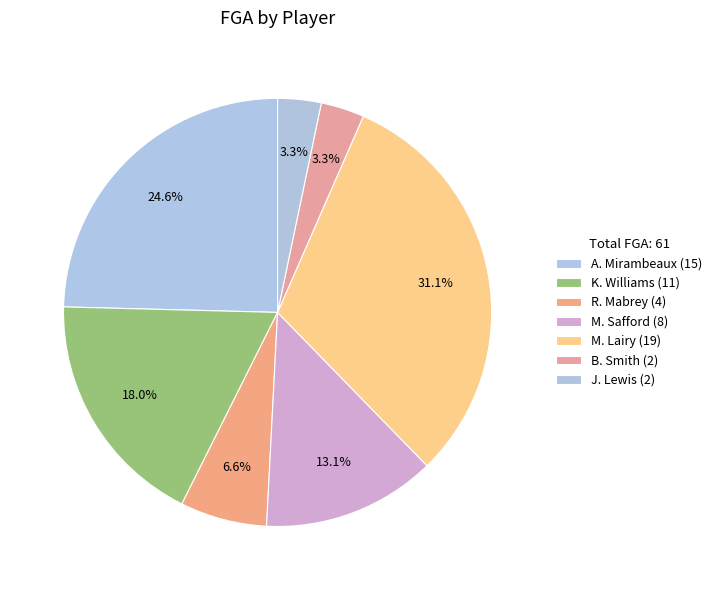

Is there a majority slice in this chart?

No